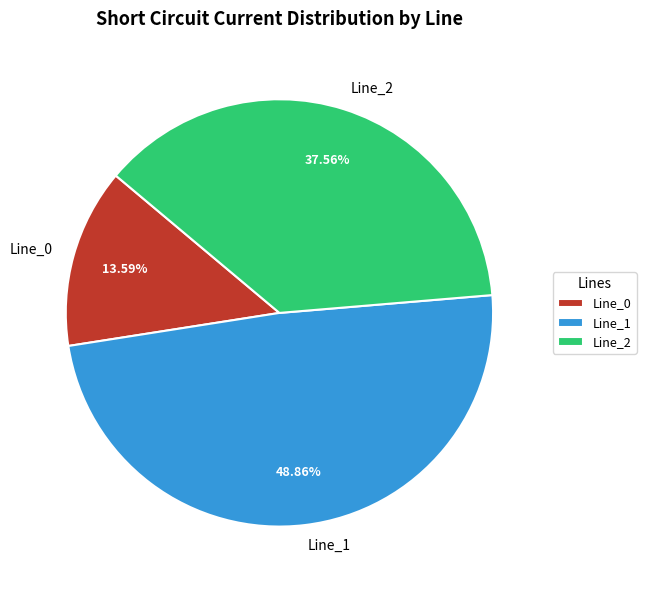

What portion of the pie excludes Line_1?

51.1%